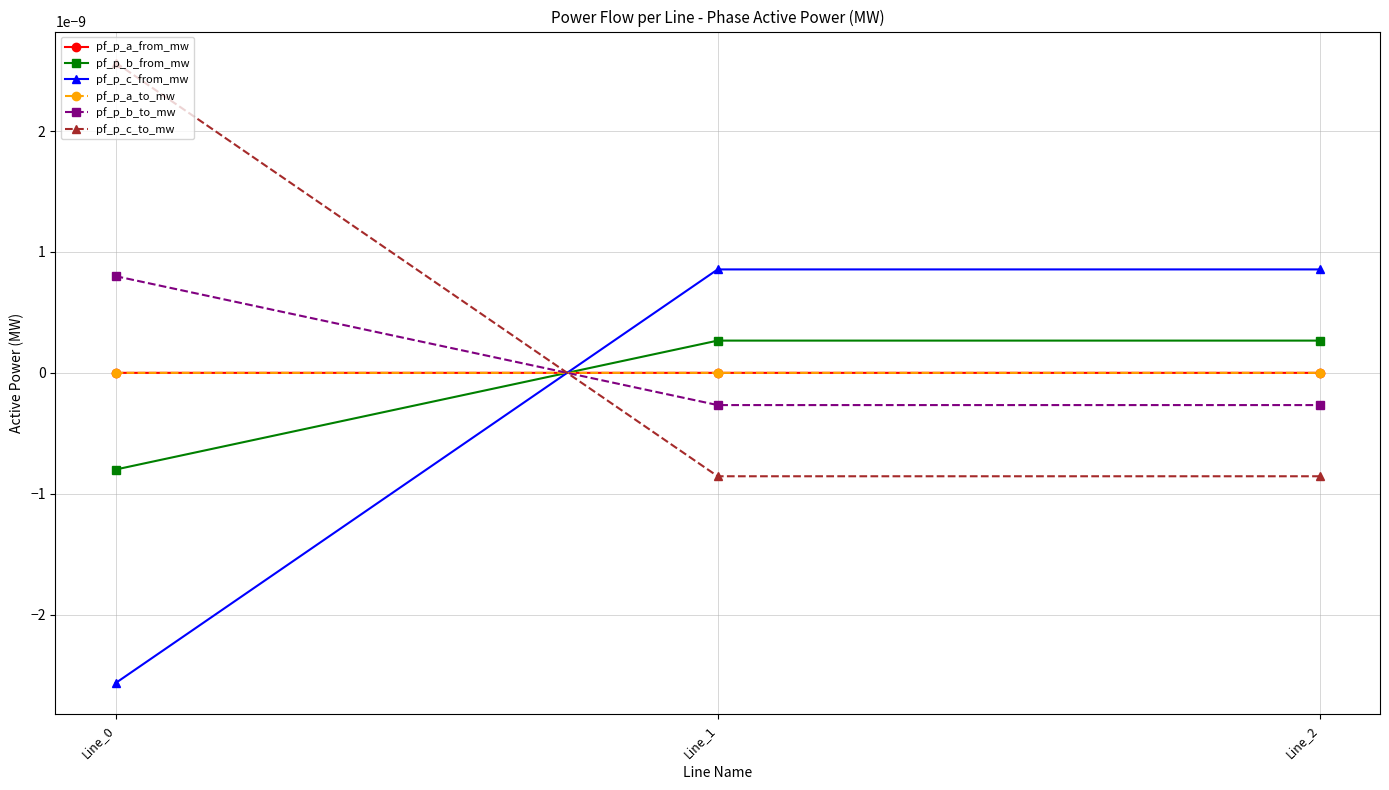

Does the chart have visible grid lines?

Yes